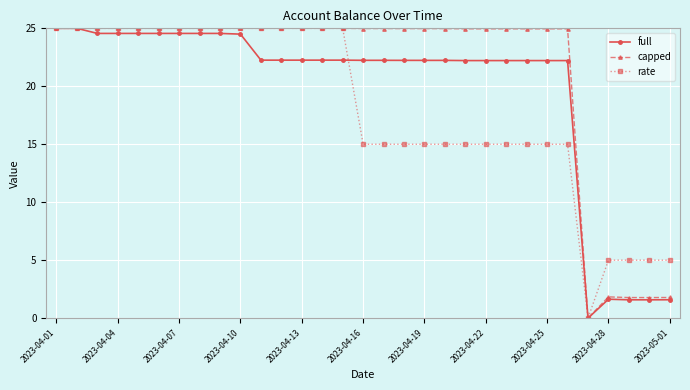

What is the value of the full point at the 6th from the left?

24.6